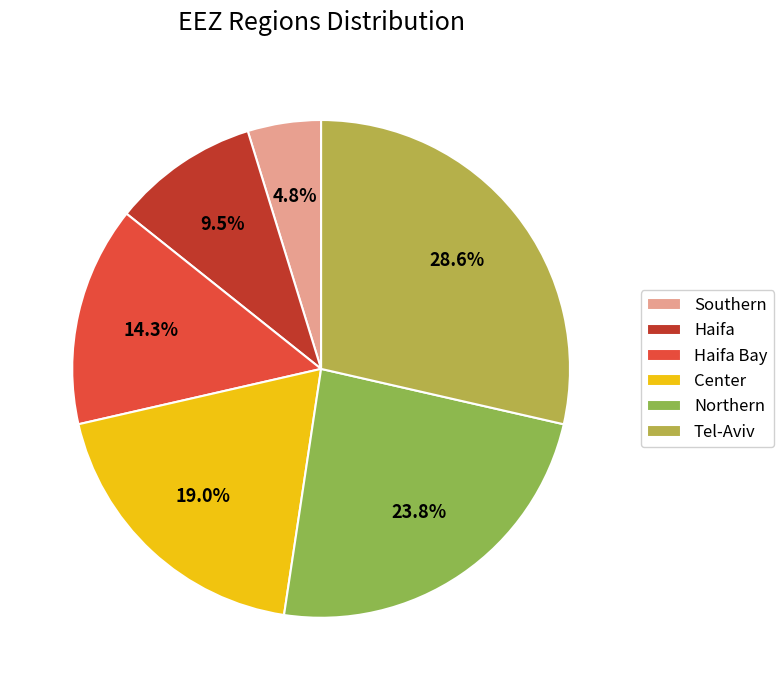

True or false: Haifa Bay accounts for 26% of the total.

False